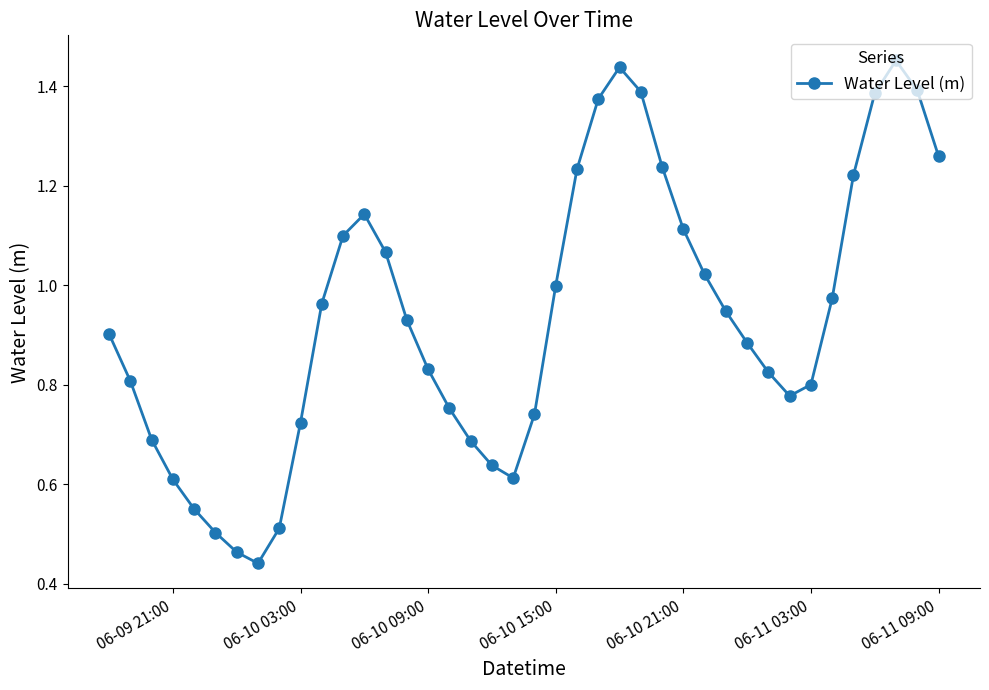

Count the number of categories in the chart.

40